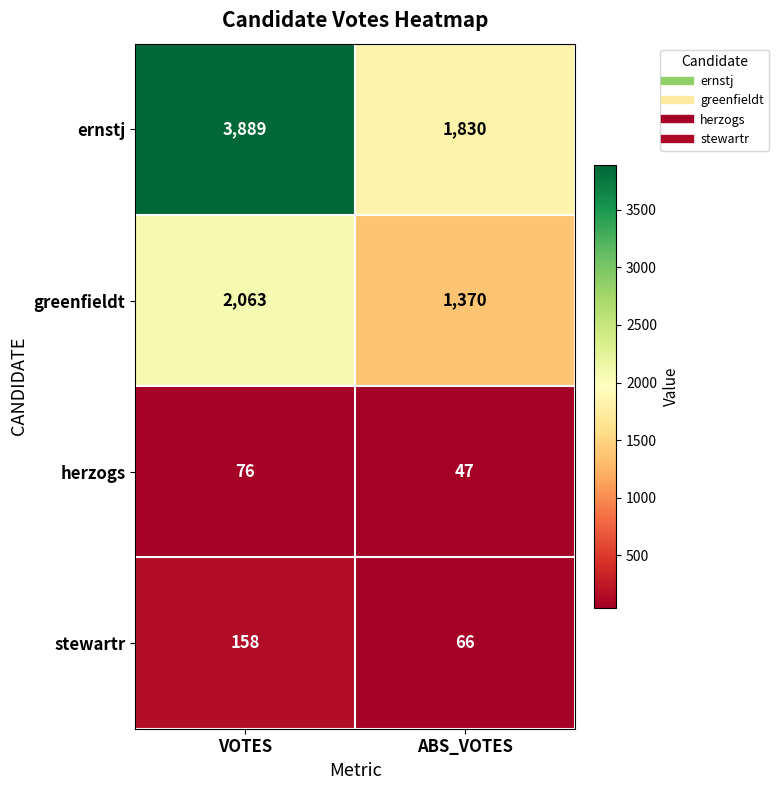

What is the sum of all ernstj values?

5719